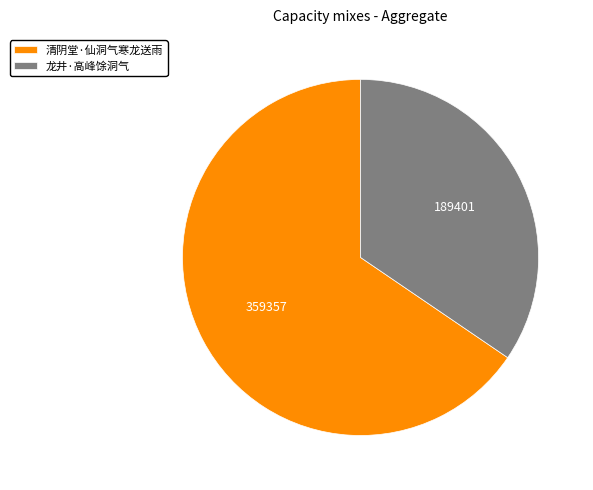

The 龙井·高峰馀洞气 slice represents 23% of the pie. True or false?

False